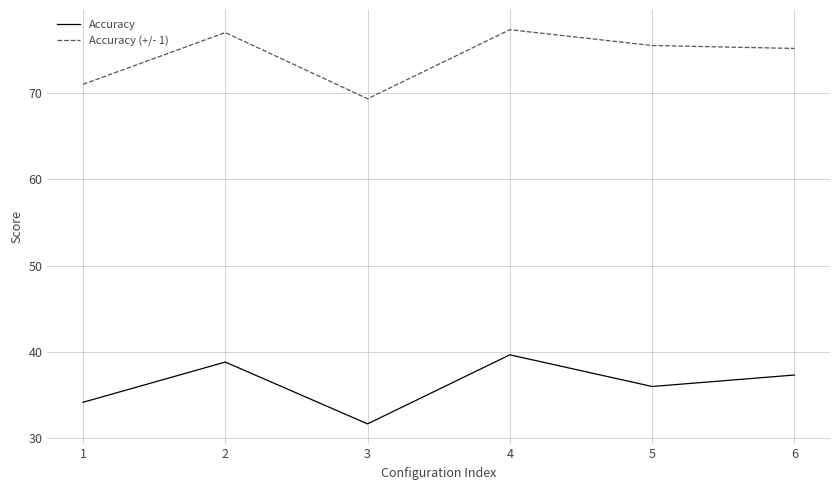

What is the approximate value of Accuracy (+/- 1) at 2?

77.0